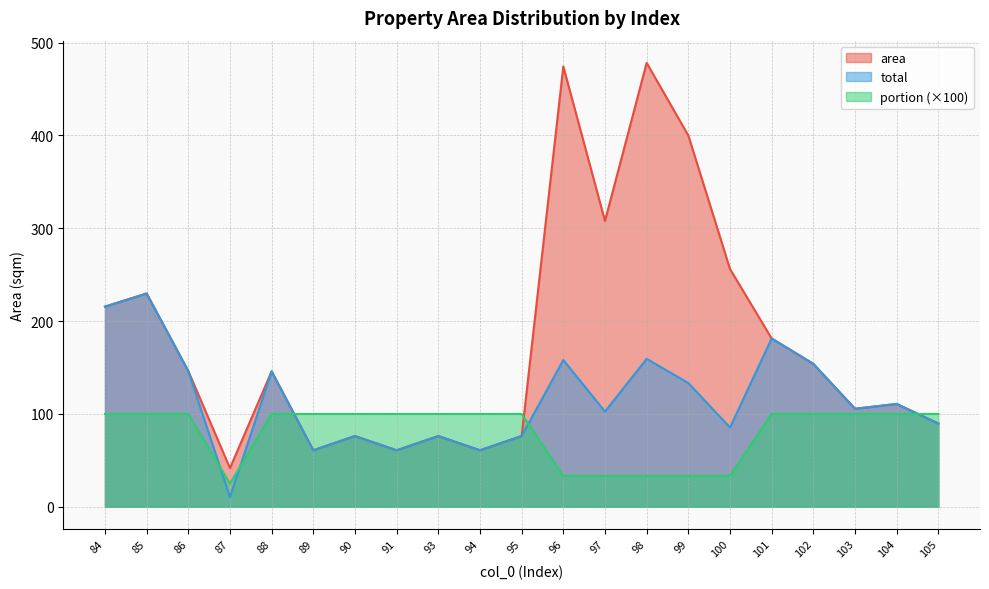

What is the difference between the total values at 102 and 105?

64.3